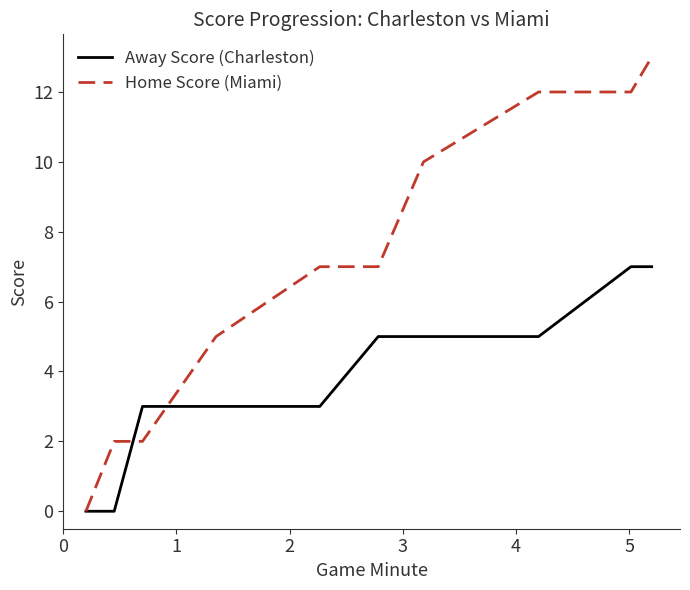

Which series has the largest total across all categories?

Home Score (Miami)